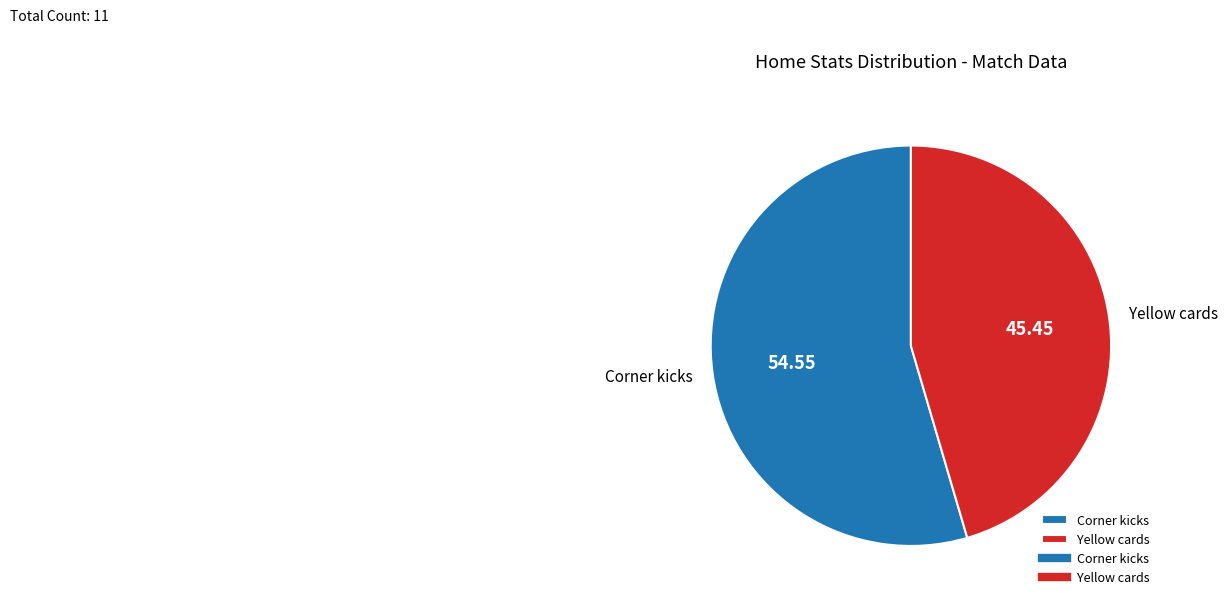

Rank the categories by value from highest to lowest.

Corner kicks, Yellow cards